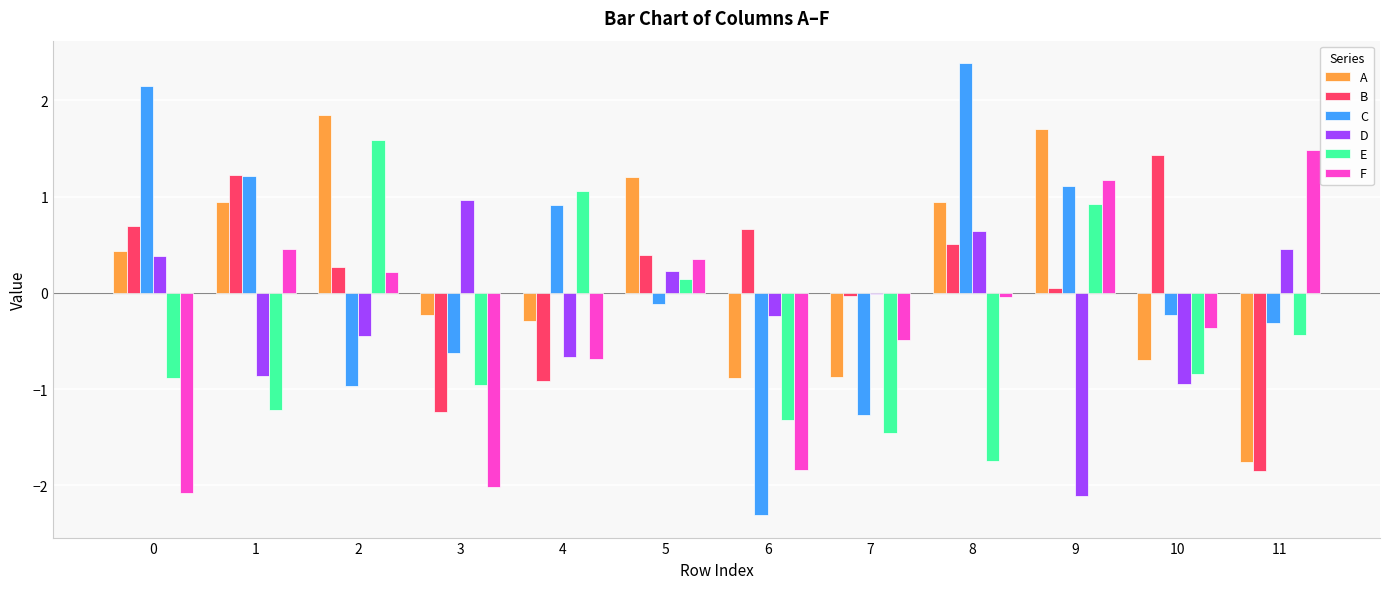

Are the bars horizontal?

No